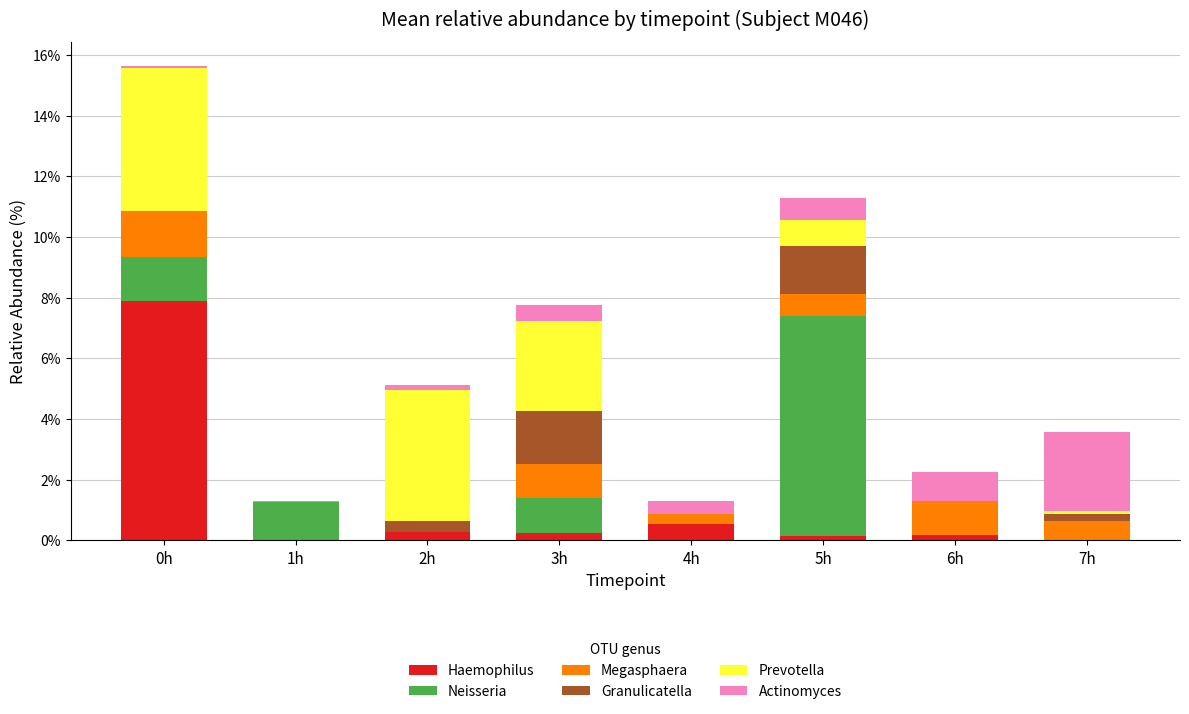

Is it true that Haemophilus equals 10.6 at 0h?

False